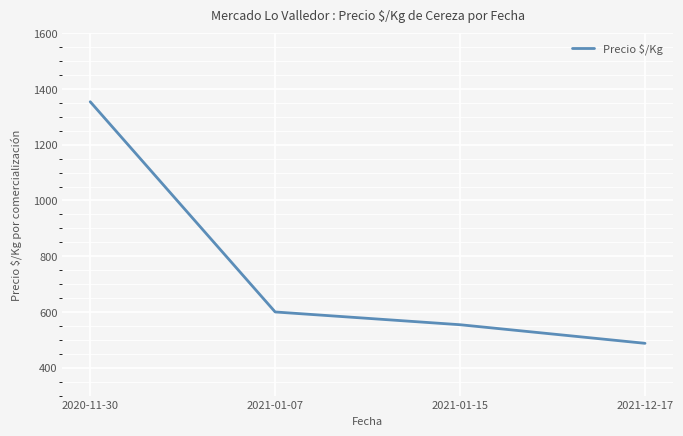

Is it true that the value at 2021-01-07 is 406.7?

False